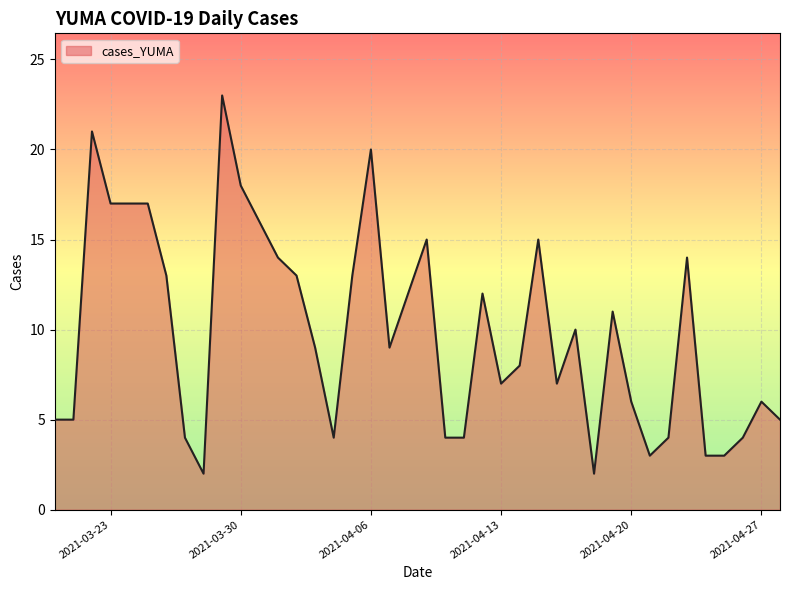

What is the maximum value shown in the chart?

23